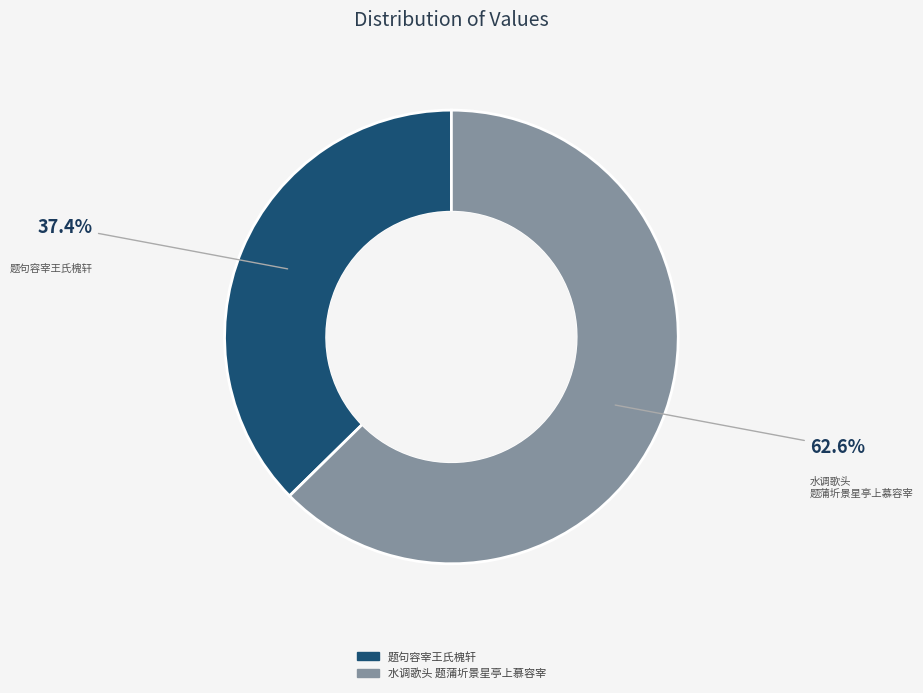

Rank the categories by value from lowest to highest.

题句容宰王氏槐轩, 水调歌头 题蒲圻景星亭上慕容宰